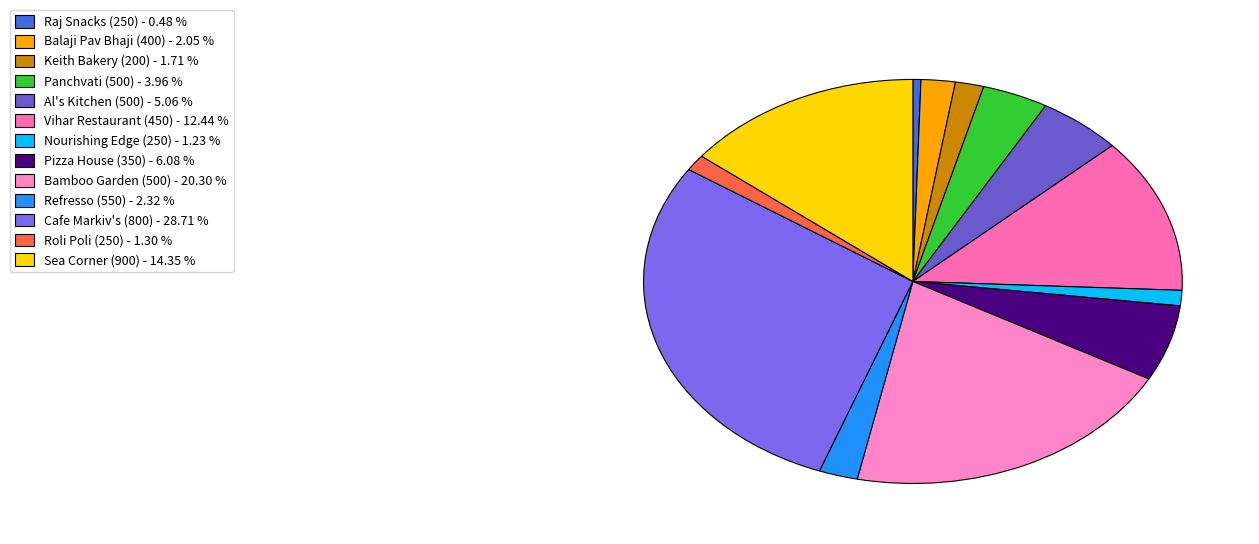

Count the number of slices in the pie.

13